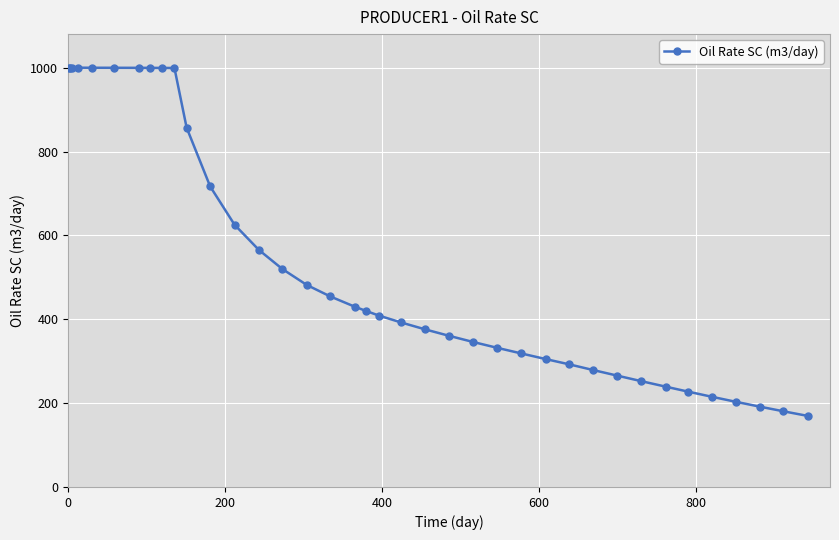

Count the number of categories in the chart.

38